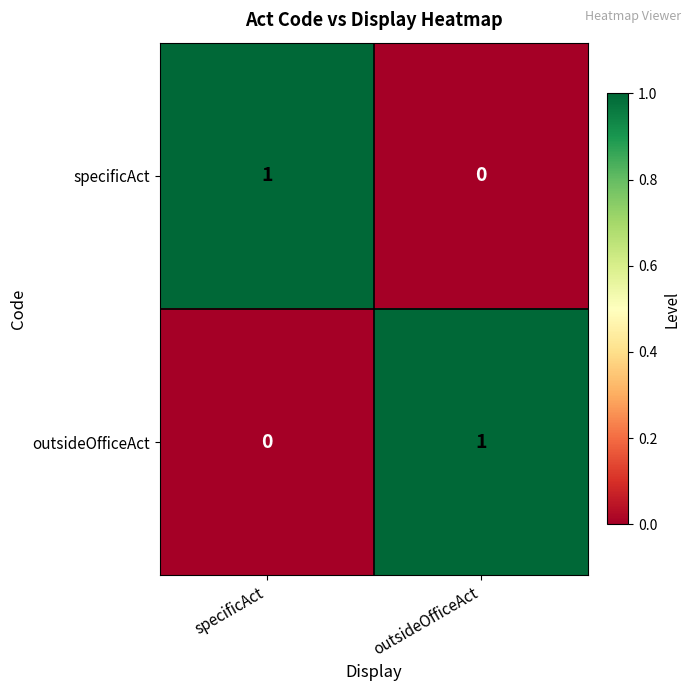

Where is outsideOfficeAct nearest to the value 0?

specificAct